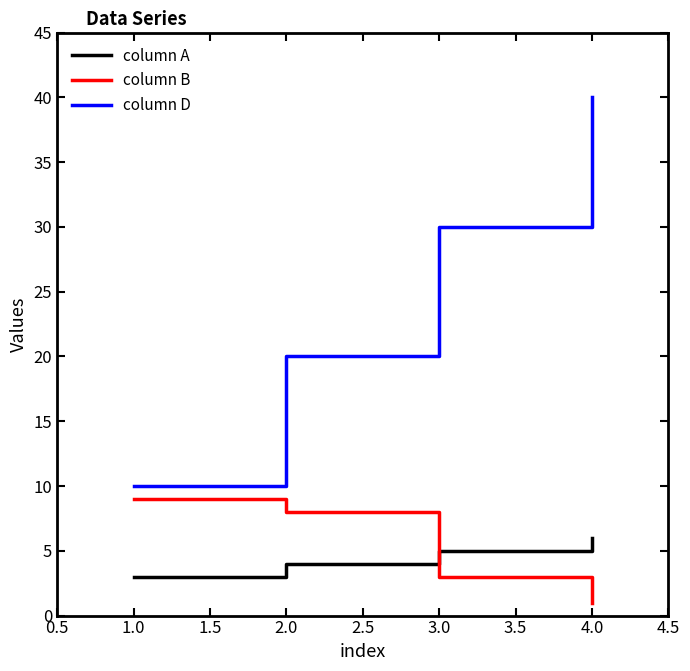

Is the value of column D at 2.0 greater than the value of column A at 4.0?

Yes